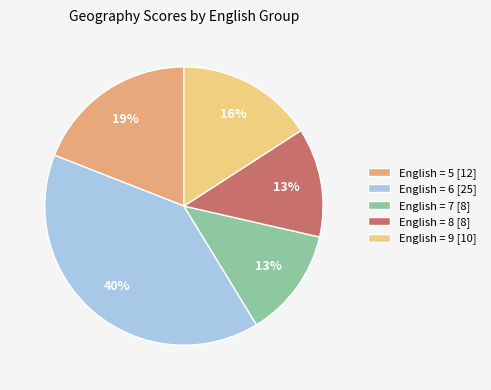

Which category has the biggest portion of the pie?

English = 6 [25]